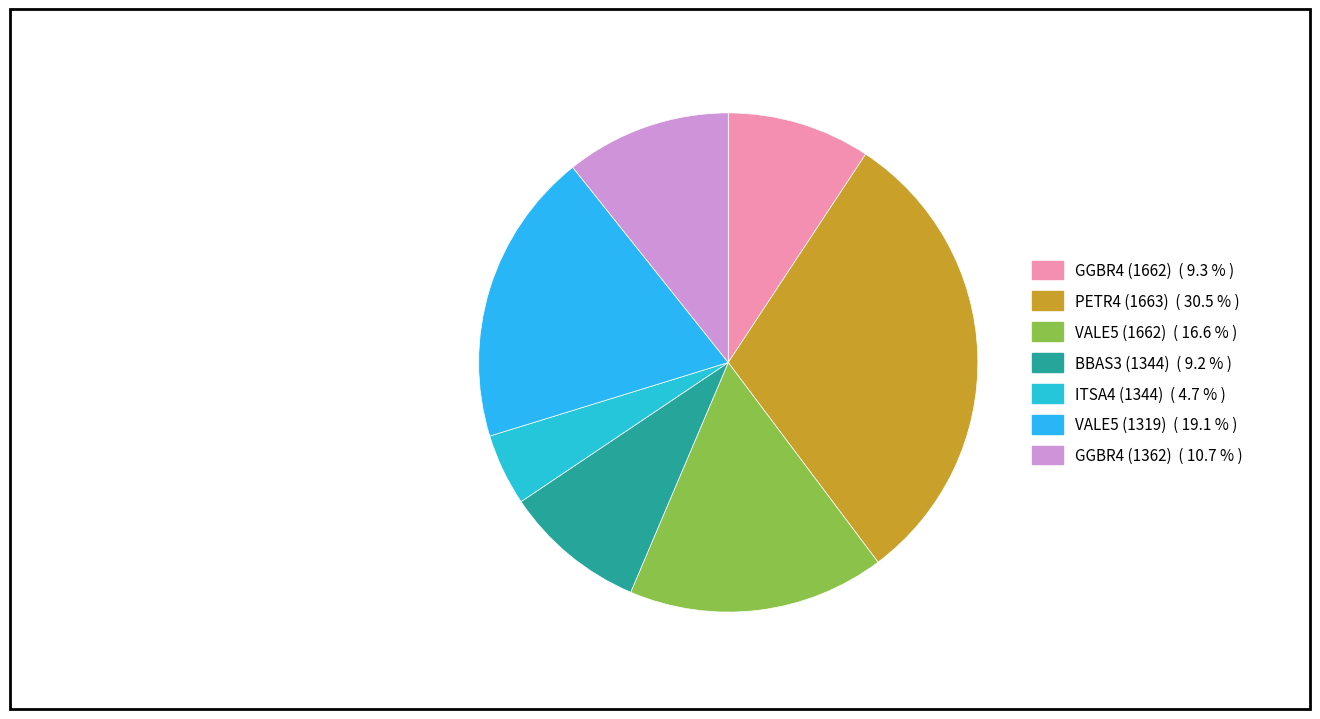

What is the total percentage of GGBR4 (1362) and VALE5 (1319)?

29.8%